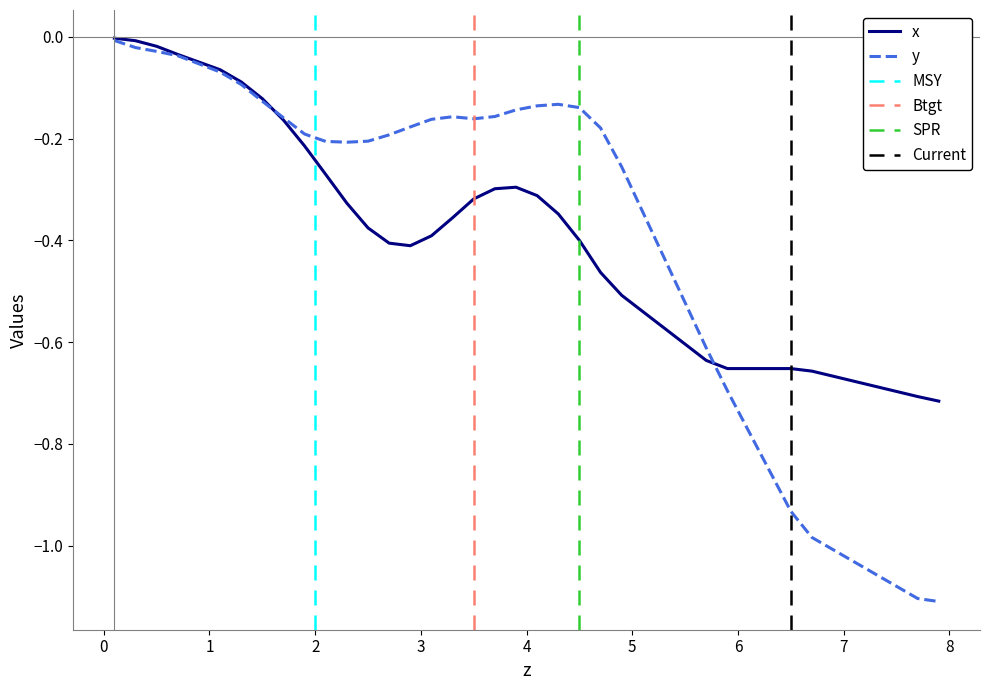

Does the chart display data point markers on the line(s)?

No